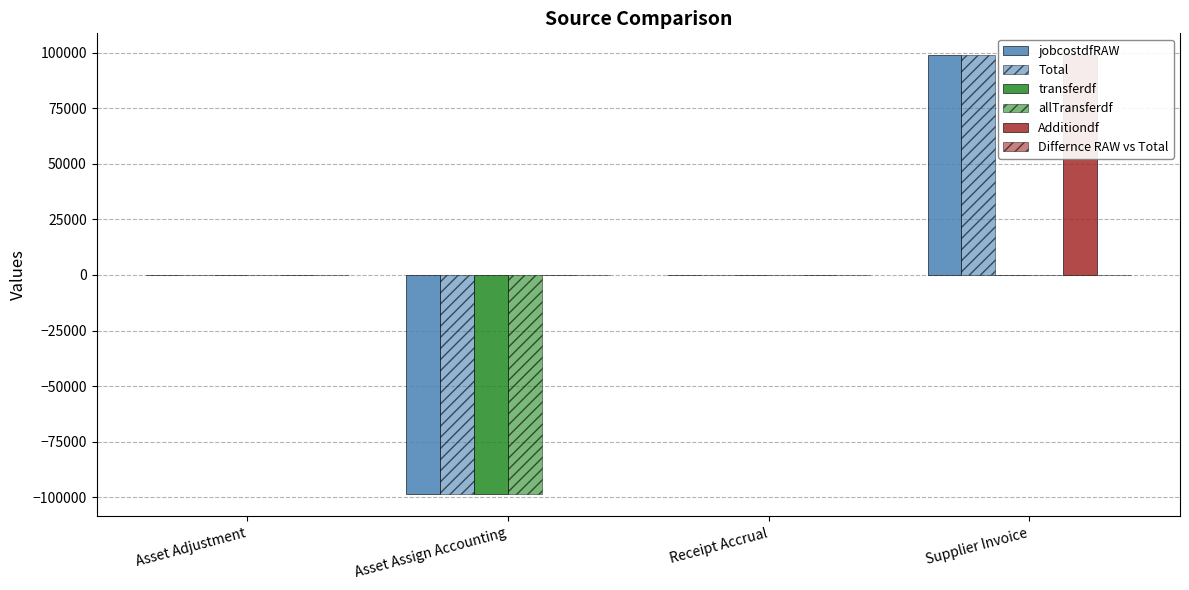

What position from the left is Supplier Invoice?

4